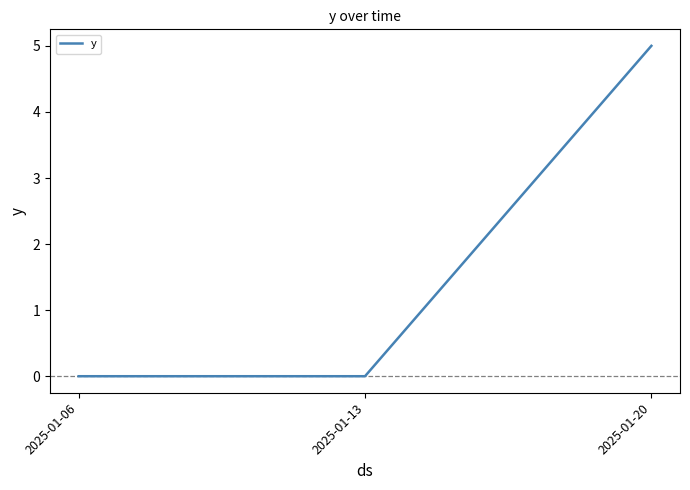

Reading right to left, what are all the values shown in this chart?

5	0	0